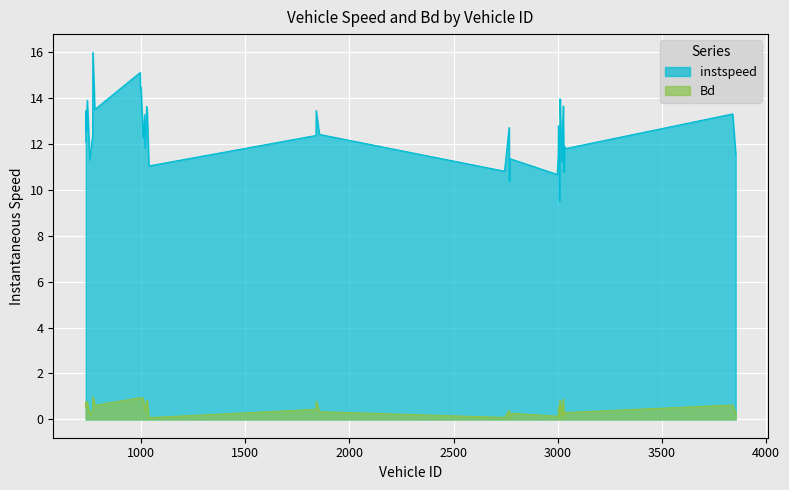

True or false: Bd and instspeed intersect in this chart.

False